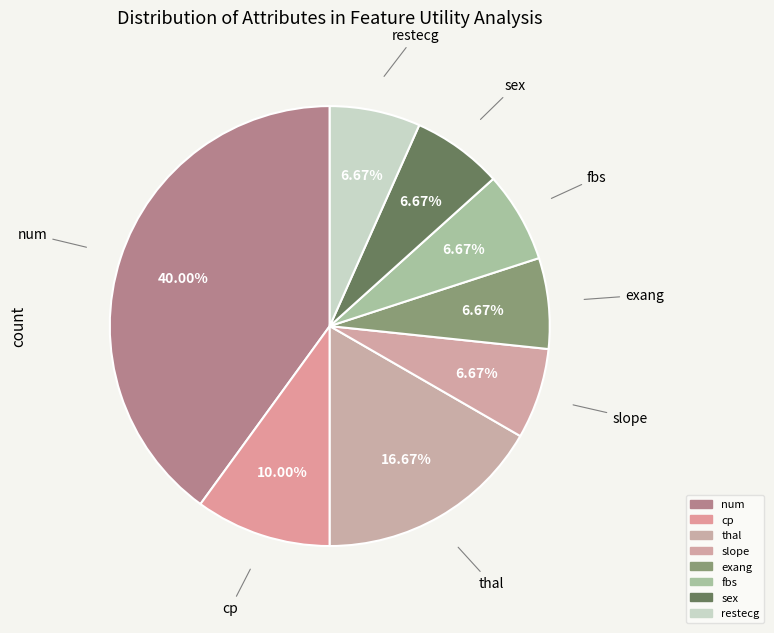

How many slices are in this pie chart?

8